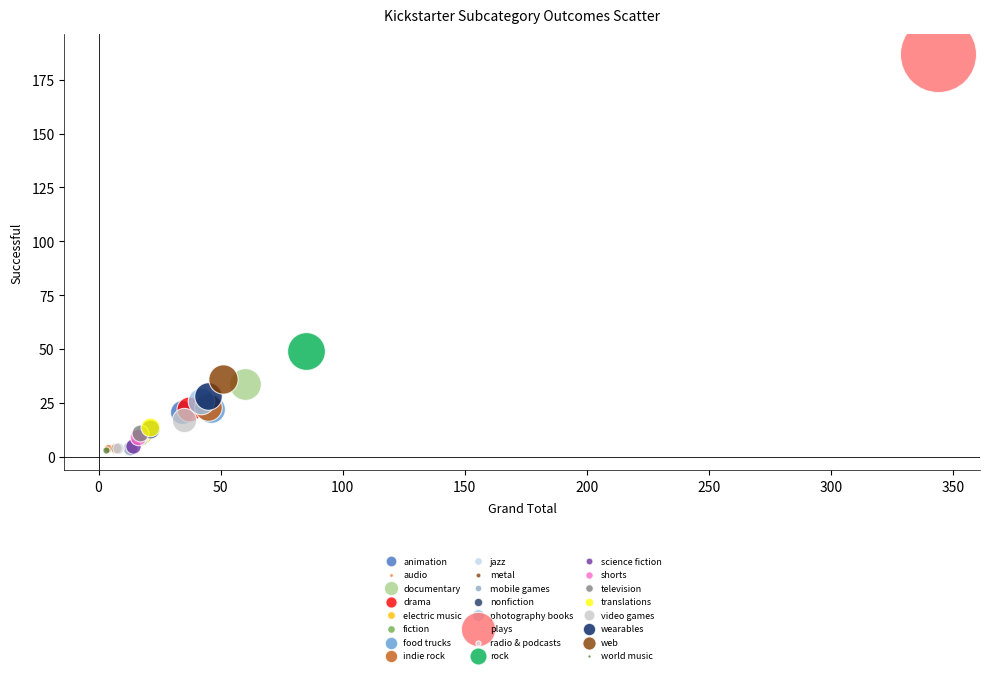

What are all the series names shown in the legend?

animation, audio, documentary, drama, electric music, fiction, food trucks, indie rock, jazz, metal, mobile games, nonfiction, photography books, plays, radio & podcasts, rock, science fiction, shorts, television, translations, video games, wearables, web, world music